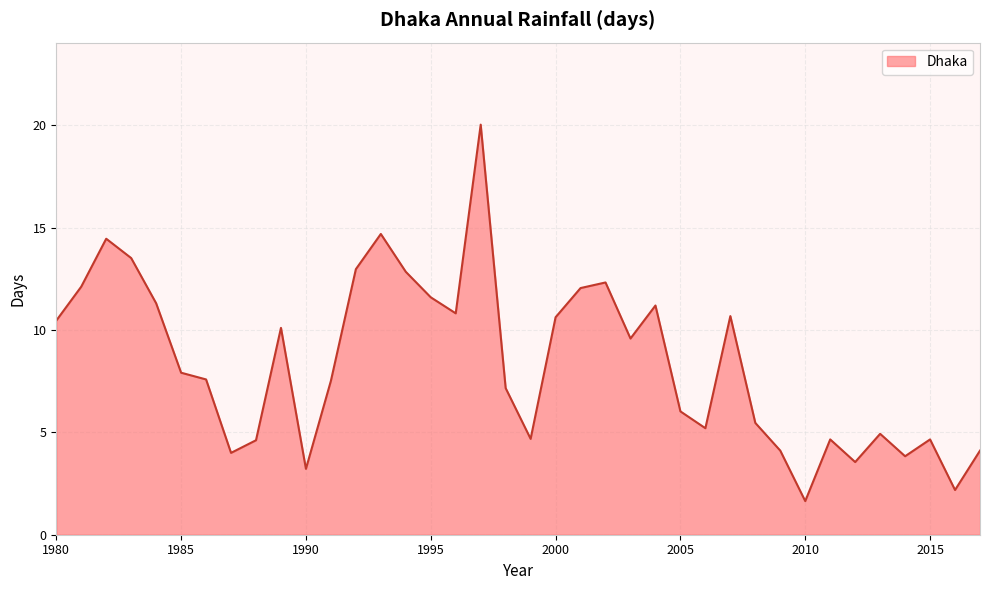

How many interior local valleys (lower than both neighbors) does the data have?

10